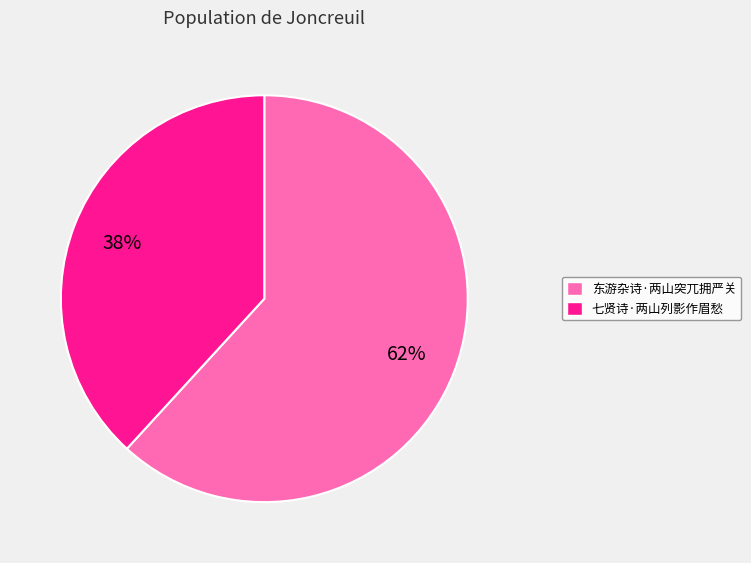

Approximately how many times larger is the value at 东游杂诗·两山突兀拥严关 compared to 七贤诗·两山列影作眉愁?

1.6